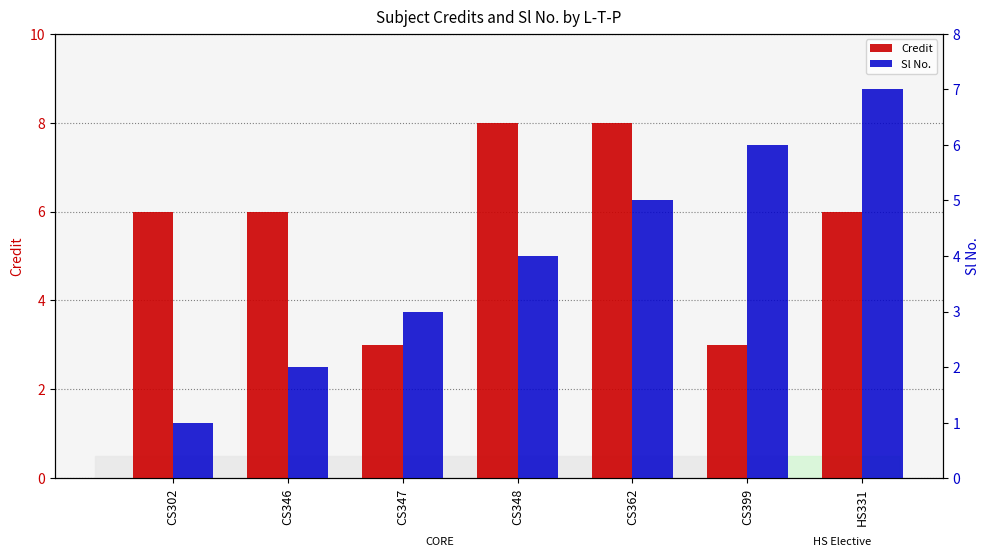

Rank the series by their average value, from highest to lowest.

Credit, Sl No.